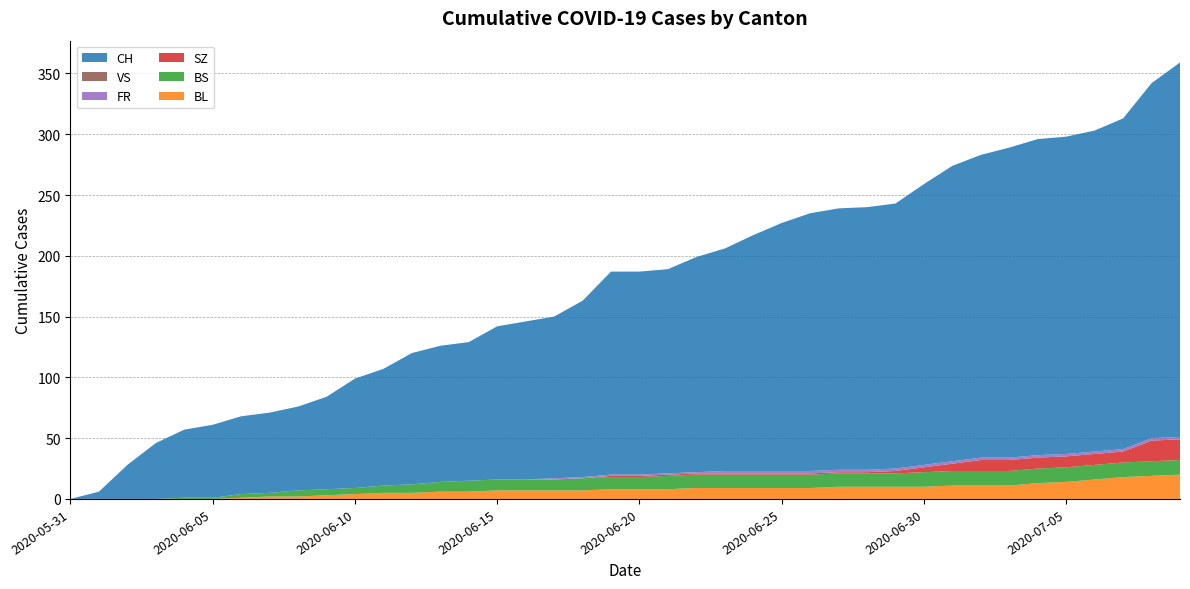

Reading right to left, transcribe all the data shown in this chart.

CH: 308	292	272	264	261	260	255	249	243	231	218	216	215	212	204	194	183	177	168	167	167	145	133	130	126	114	112	108	96	90	76	69	66	64	60	56	46	28	6	0
BL: 20	19	18	16	14	13	11	11	11	10	10	10	10	9	9	9	9	9	8	8	8	7	7	7	7	6	6	5	5	4	3	2	2	1	0	0	0	0	0	0
BS: 12	12	12	12	12	12	12	12	12	12	11	11	11	11	11	11	11	11	11	10	10	10	9	9	9	9	8	7	6	5	5	5	3	3	1	1	0	0	0	0
SZ: 17	17	9	9	9	9	9	9	6	4	2	1	1	1	1	1	1	1	1	1	1	0	0	0	0	0	0	0	0	0	0	0	0	0	0	0	0	0	0	0
VS: 0	0	0	0	0	0	0	0	0	0	0	0	0	0	0	0	0	0	0	0	0	0	0	0	0	0	0	0	0	0	0	0	0	0	0	0	0	0	0	0
FR: 2	2	2	2	2	2	2	2	2	2	2	2	2	2	2	2	2	1	1	1	1	1	1	0	0	0	0	0	0	0	0	0	0	0	0	0	0	0	0	0